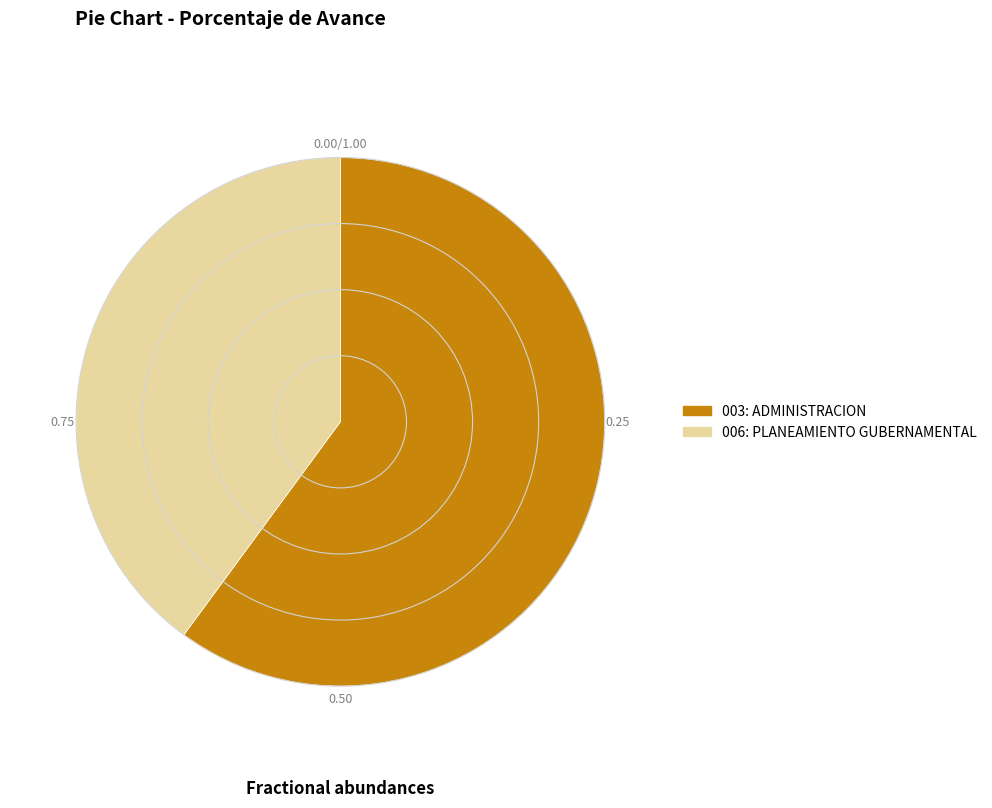

Do 006: PLANEAMIENTO GUBERNAMENTAL and 003: ADMINISTRACION together represent more than half of the pie?

Yes